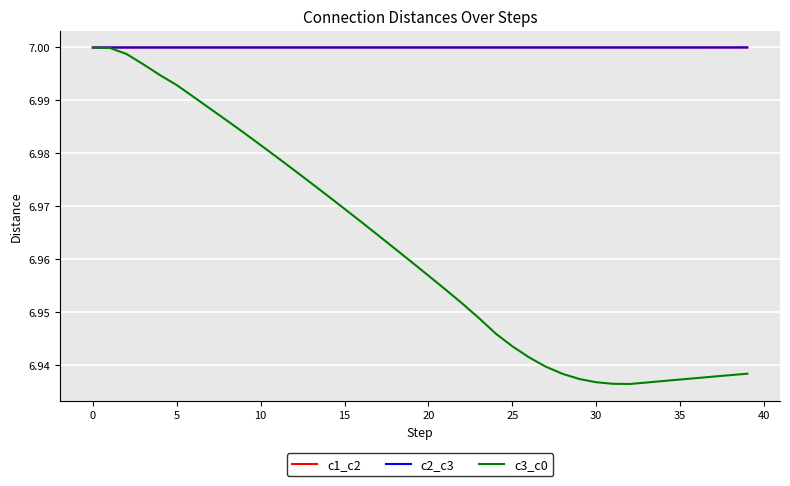

Which series has the widest spread of values?

c3_c0